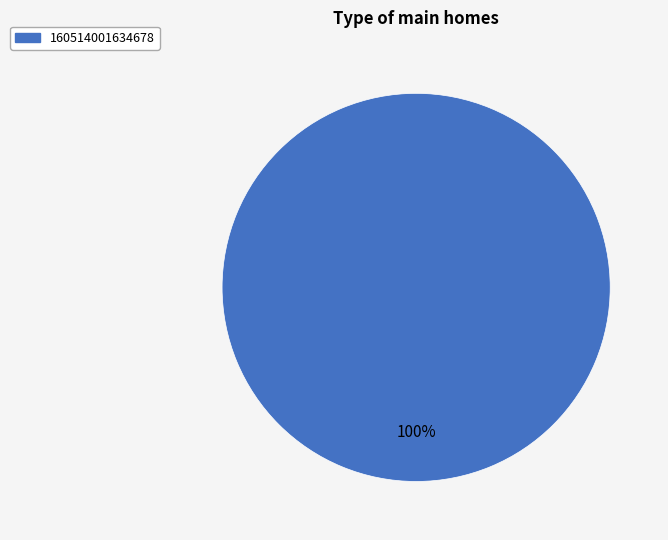

How many segments does this pie chart have?

1